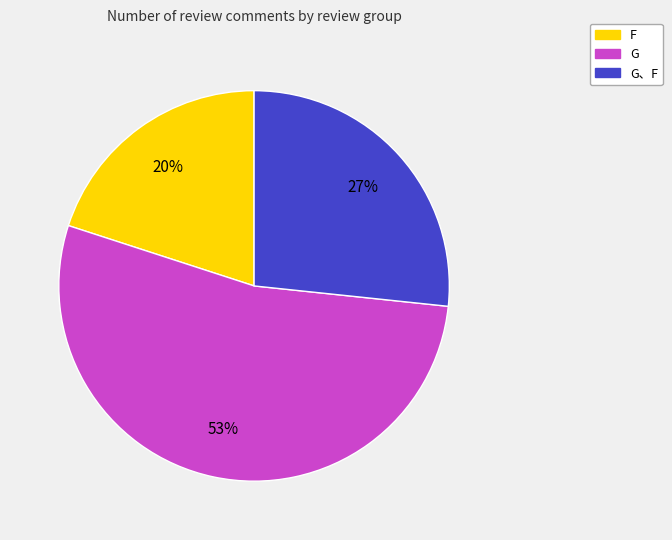

To the nearest percent, what is the average slice percentage?

33%